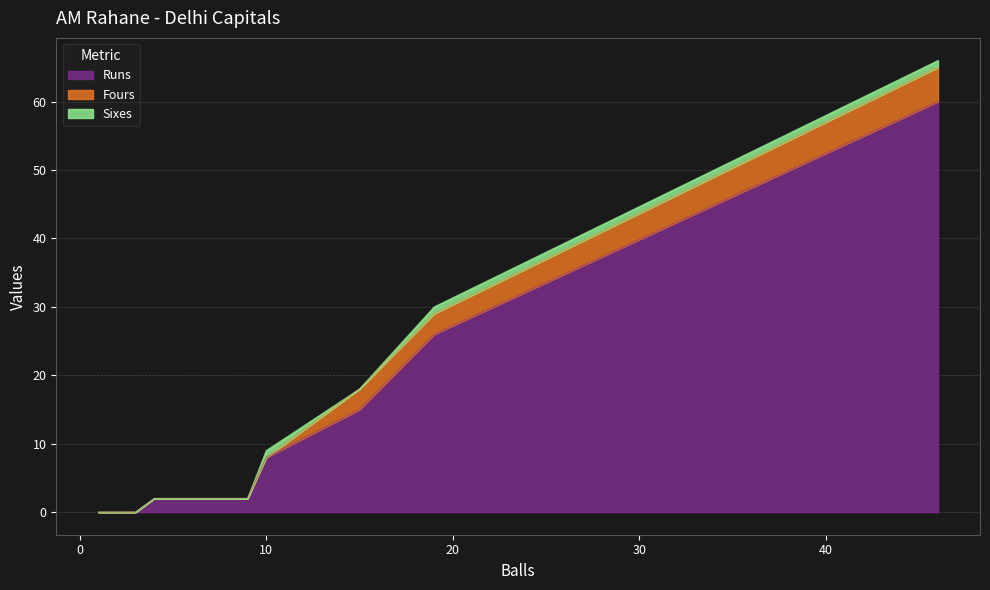

What are all the series names shown in the legend?

Runs, Fours, Sixes